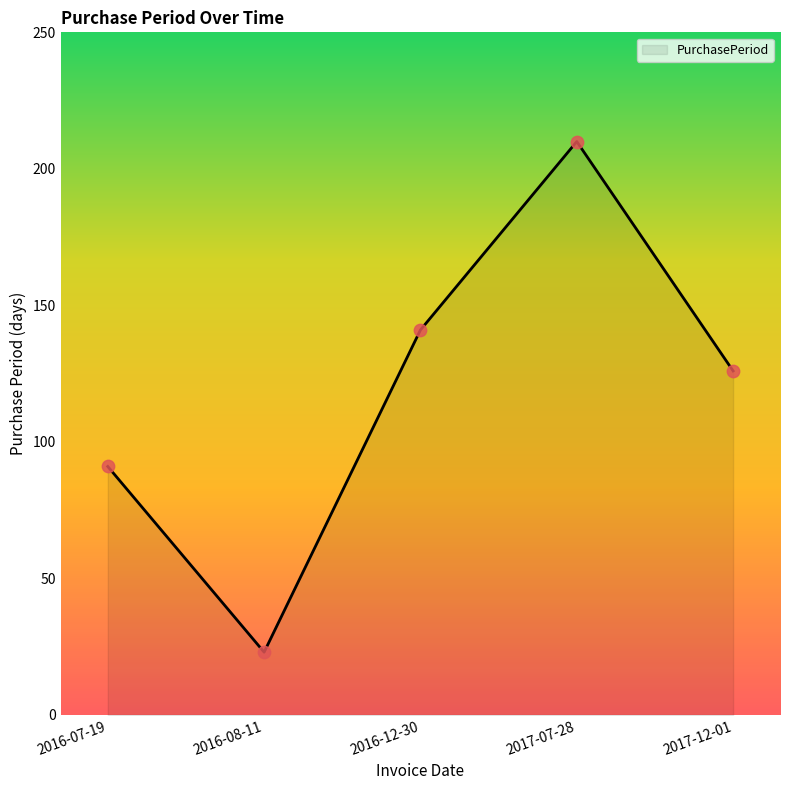

Which has a higher value, 2016-07-19 or 2017-12-01?

2017-12-01